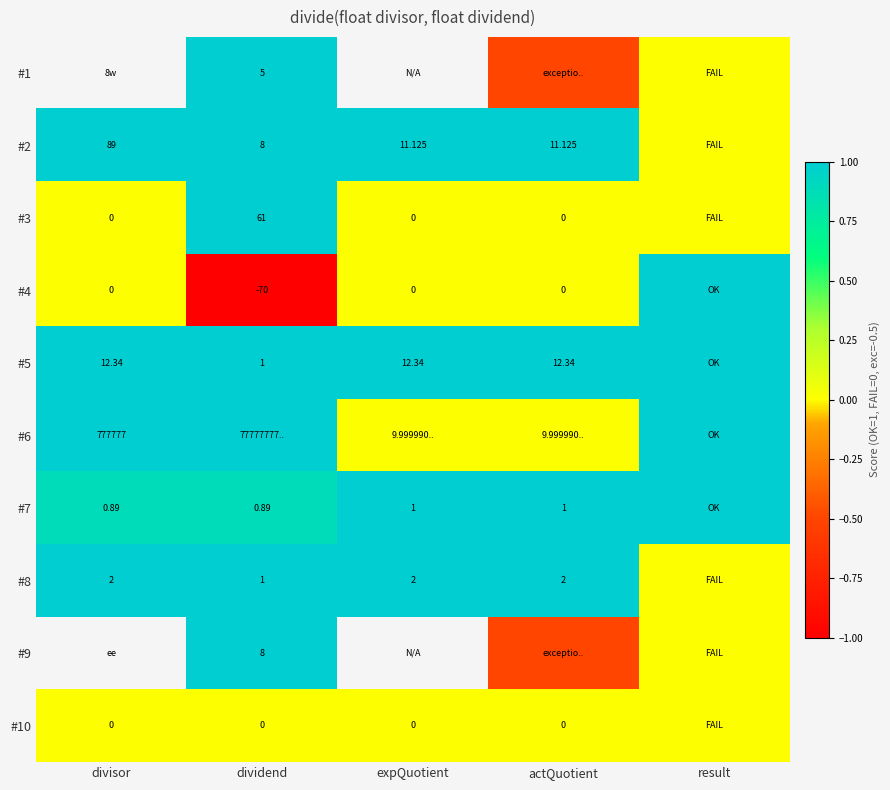

Between actQuotient and expQuotient, which is larger?

expQuotient